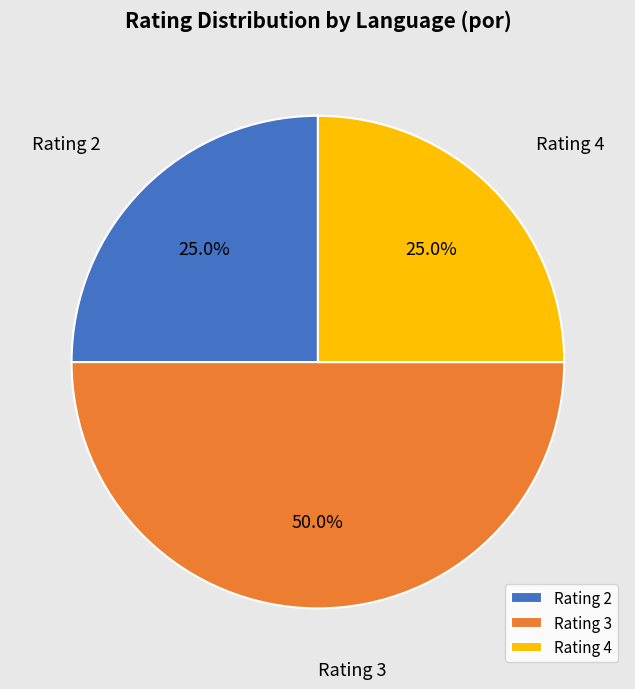

How many segments does this pie chart have?

3